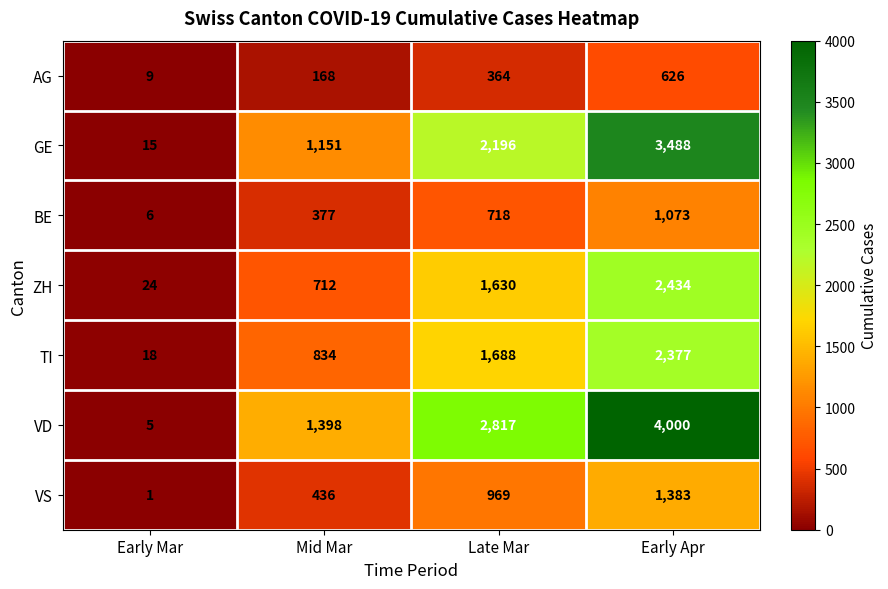

What is the spread (max minus min) of values at Early Apr?

3374